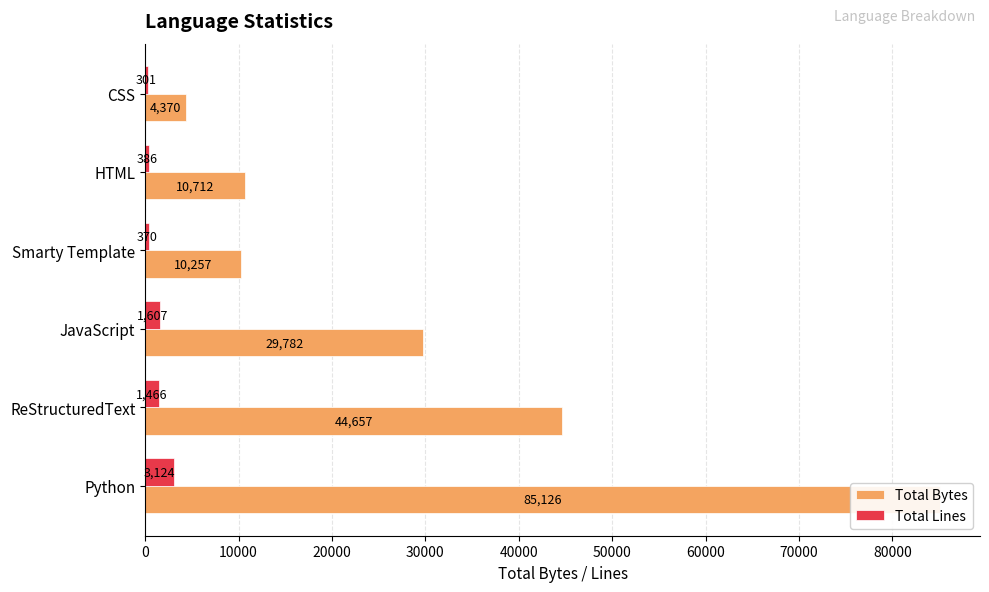

Count the number of categories in the chart.

6